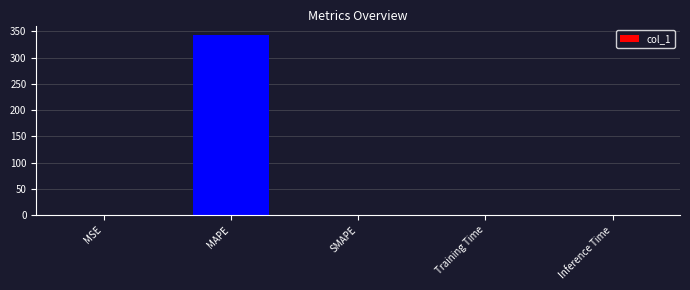

True or false: the data shows 0.0 at Training Time.

True